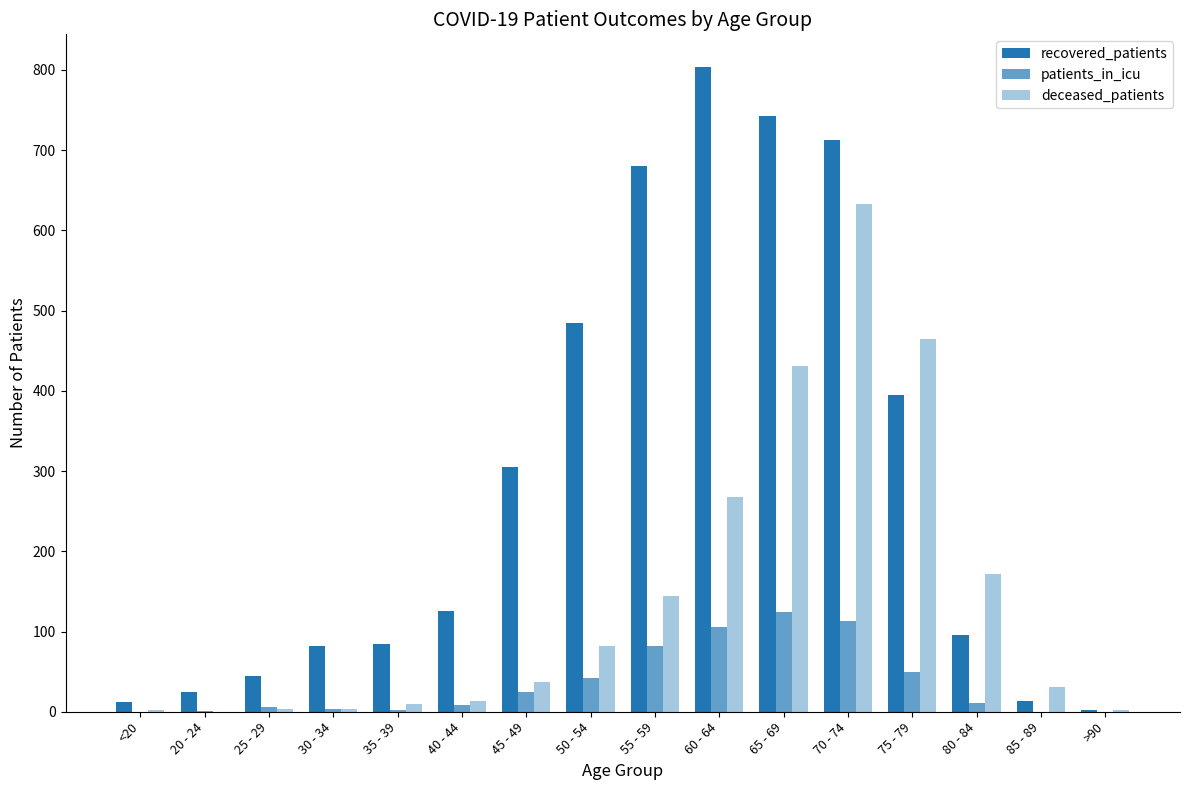

Which label corresponds to the largest value in the chart?

60 - 64